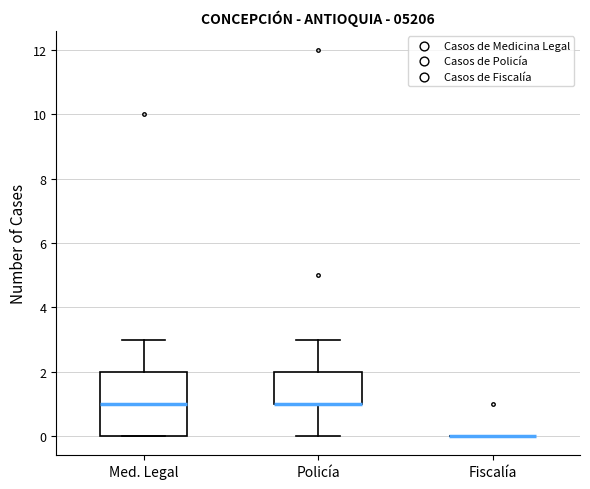

Comparing the boxes themselves (not the whiskers), which one is the tallest?

Med. Legal